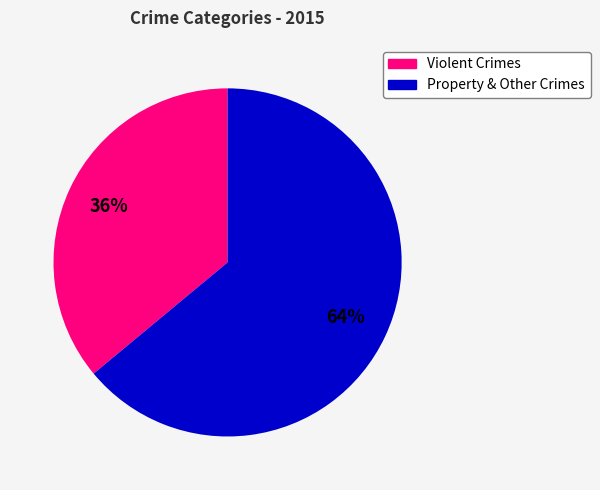

Is there a majority slice in this chart?

Yes